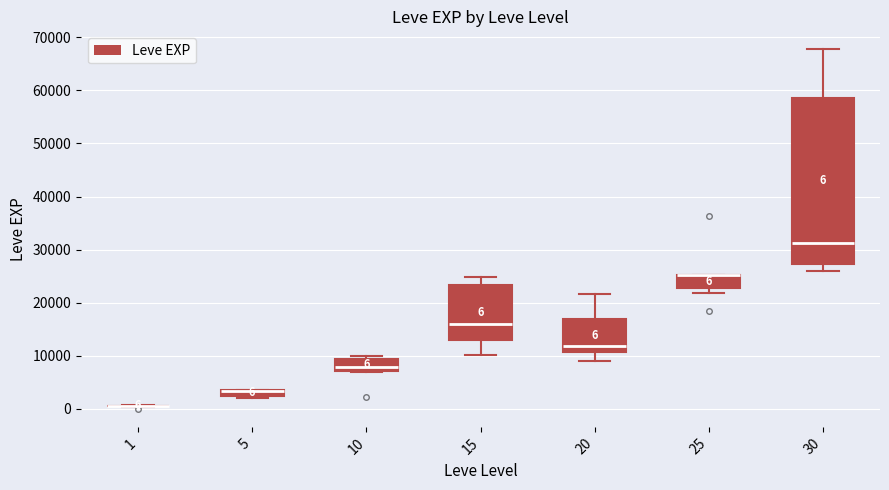

Comparing the boxes themselves (not the whiskers), which one is the tallest?

30